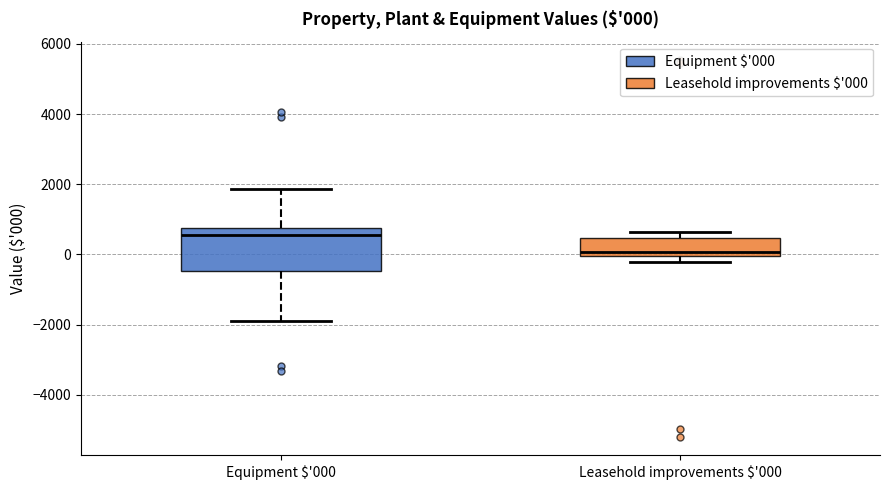

Comparing the boxes themselves (not the whiskers), which one is the tallest?

Equipment $'000